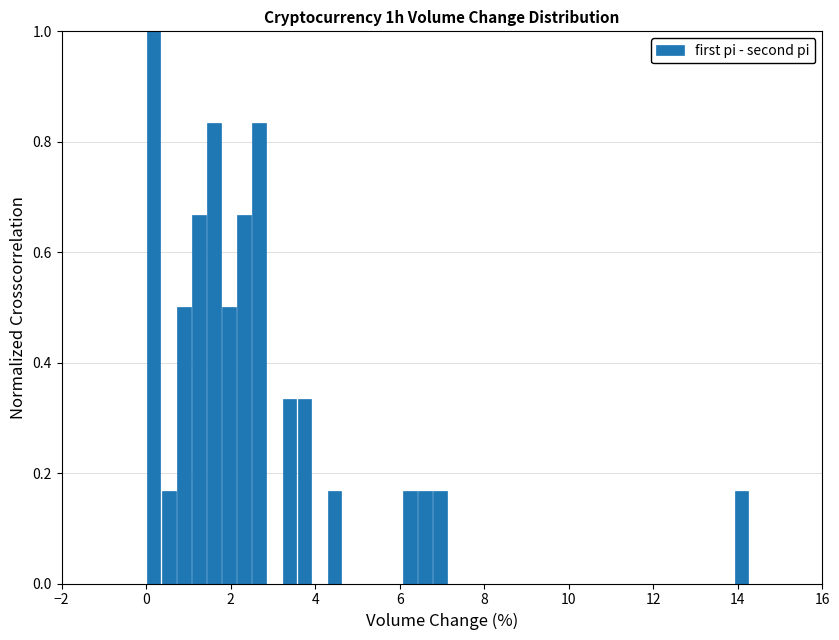

Around what value on the x-axis is the tallest bar? Give the approximate position of its centre, as read against the axis.

0.2